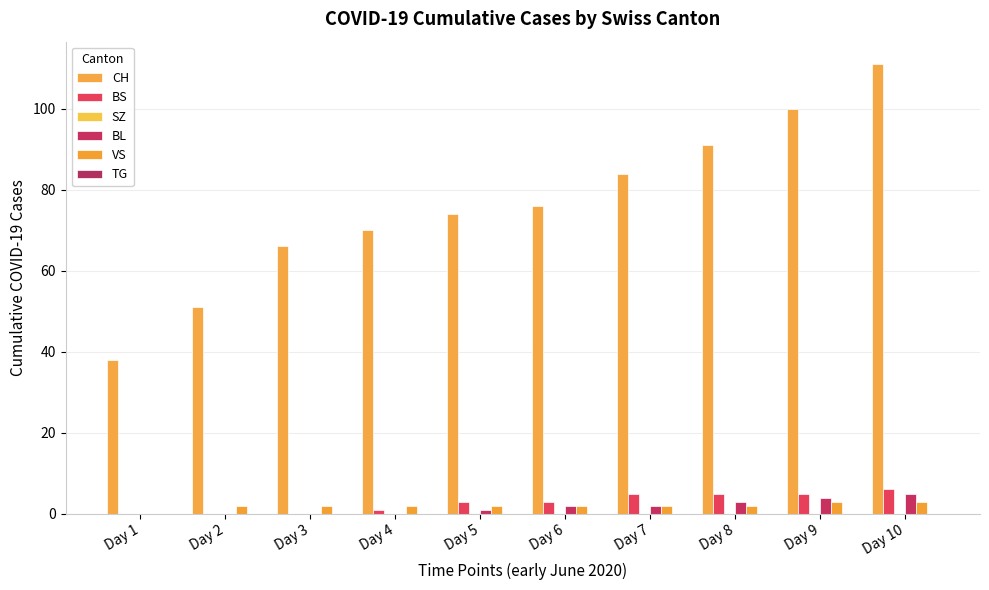

Count the number of categories in the chart.

10